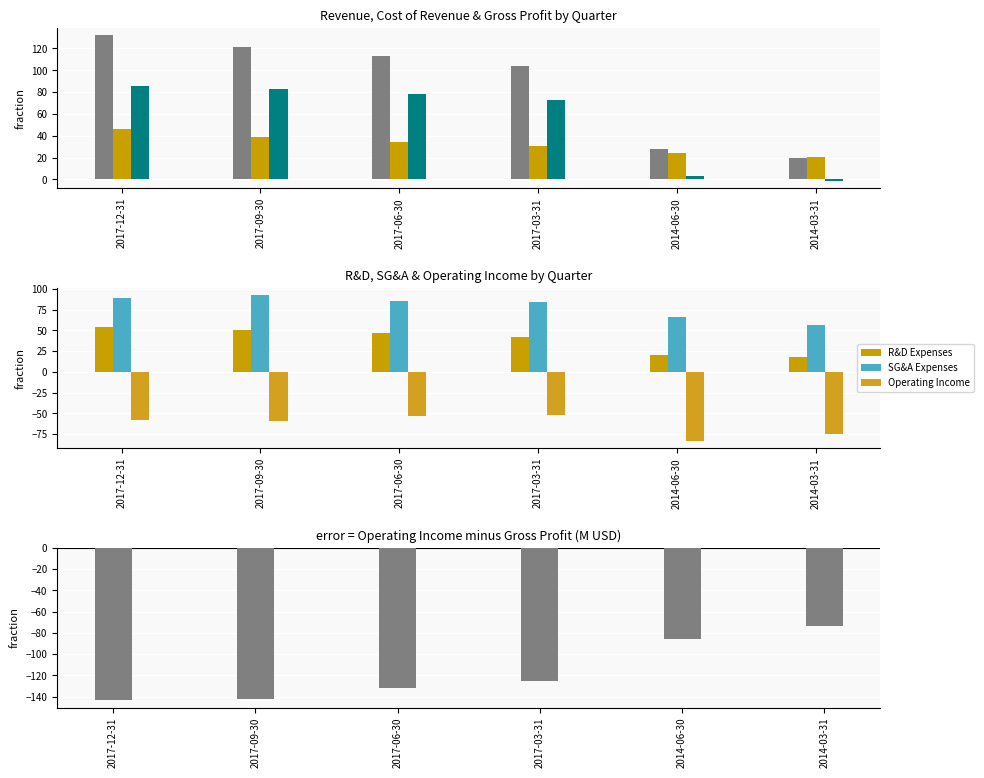

How many series are shown in this chart?

6